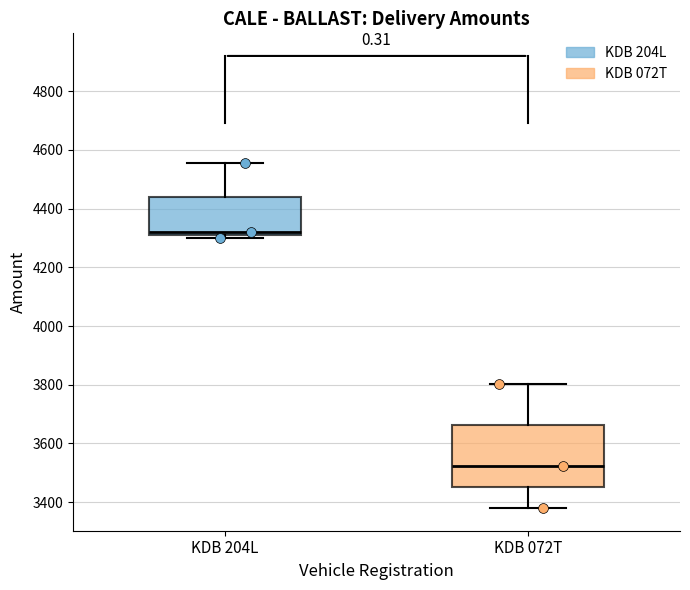

Reading left to right, transcribe this box plot: for each box, give where its median line is, the range the box spans, and where its two whiskers end, as read against the y-axis. The values are not printed on the chart, so give them approximately, as read against the axis.

KDB 204L: median 4320 (just above the box's lower edge), box 4320 to 4440, whiskers 4300 to 4560
KDB 072T: median 3520, box 3460 to 3660, whiskers 3380 to 3800